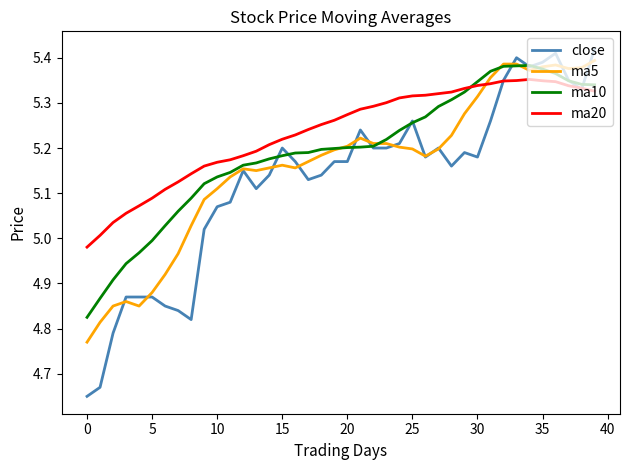

List the series in order of their overall mean, lowest first.

close, ma5, ma10, ma20